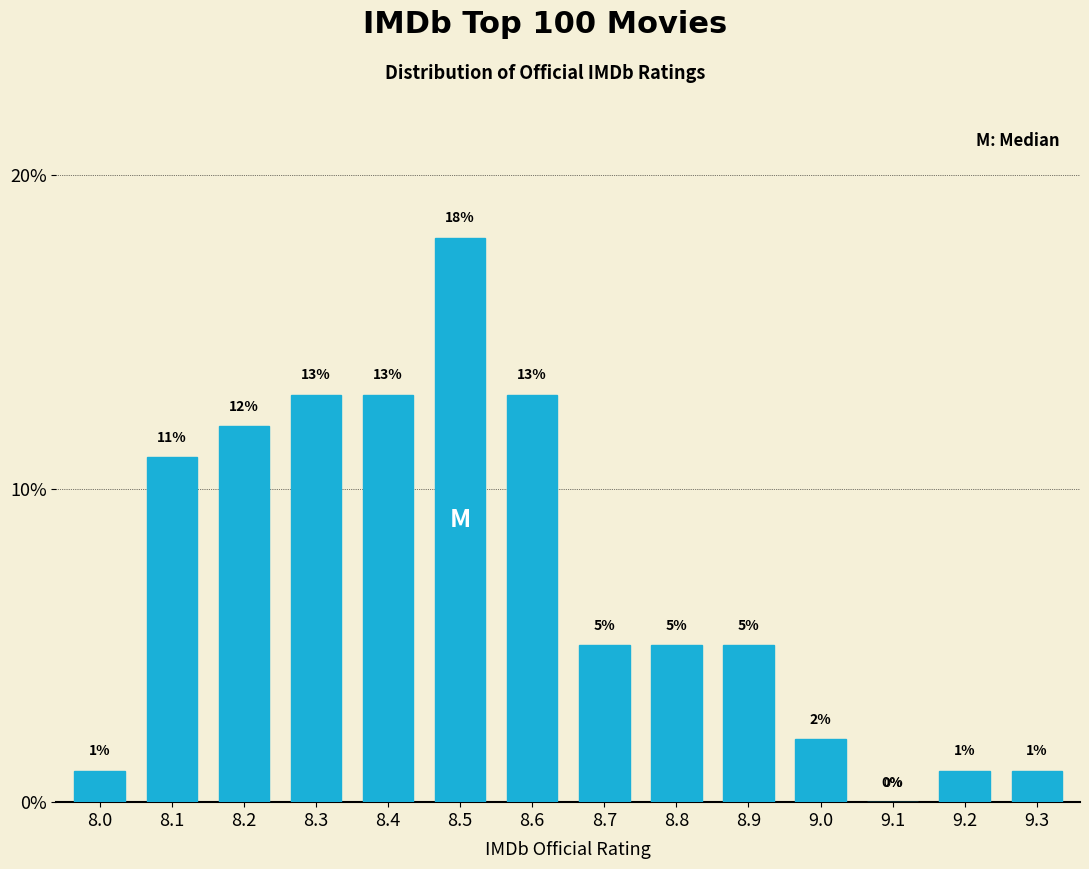

Reading left to right, what are all the values shown in this chart?

8.0=1	8.1=11	8.2=12	8.3=13	8.4=13	8.5=18	8.6=13	8.7=5	8.8=5	8.9=5	9.0=2	9.1=0	9.2=1	9.3=1